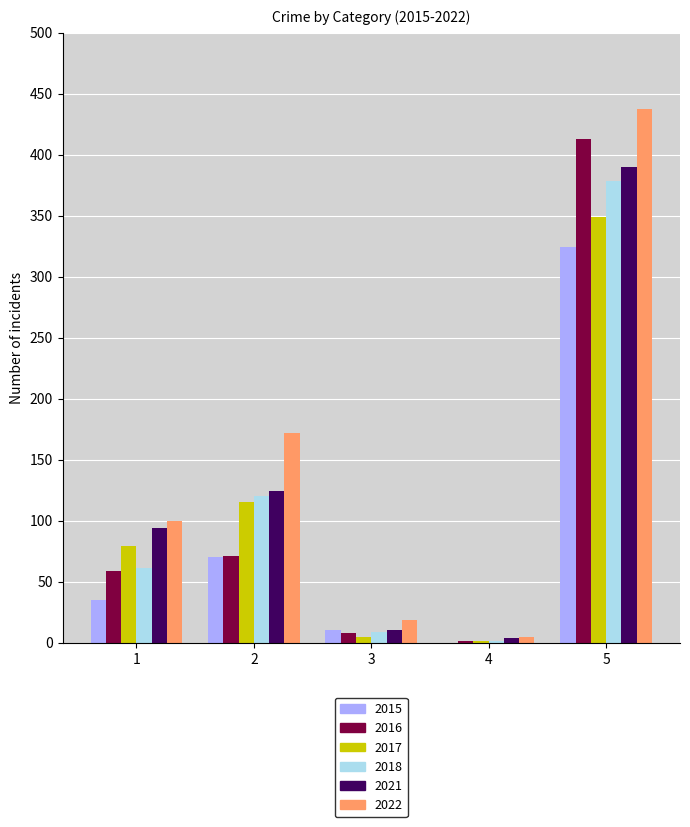

The value of 2015 at 2 is 70. True or false?

True